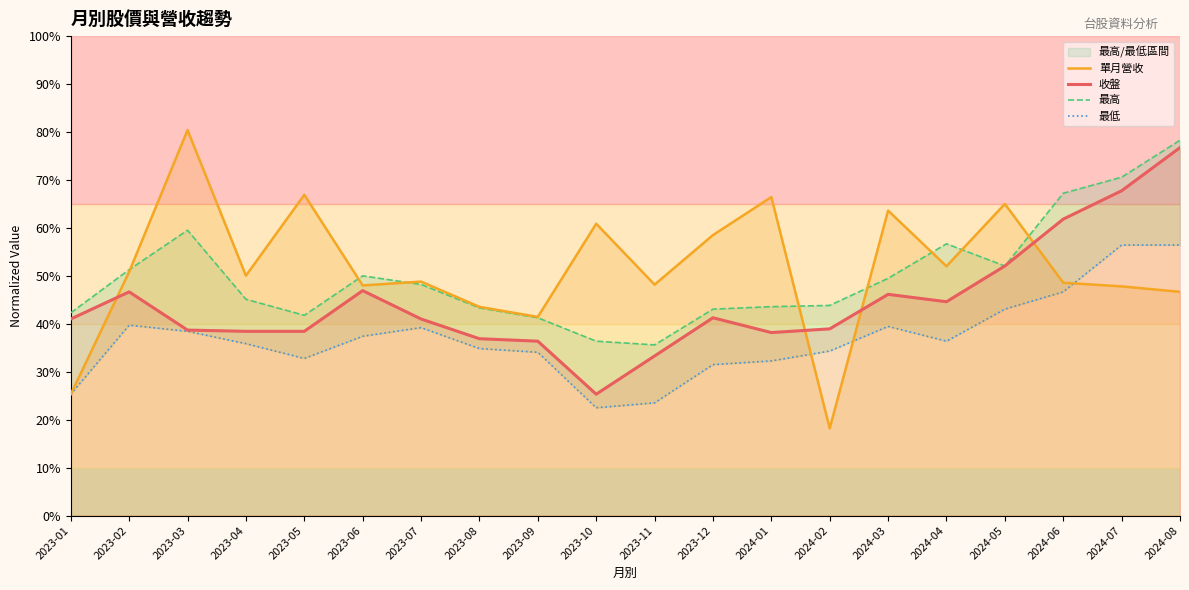

How many data points in 最低 are less than 36?

10